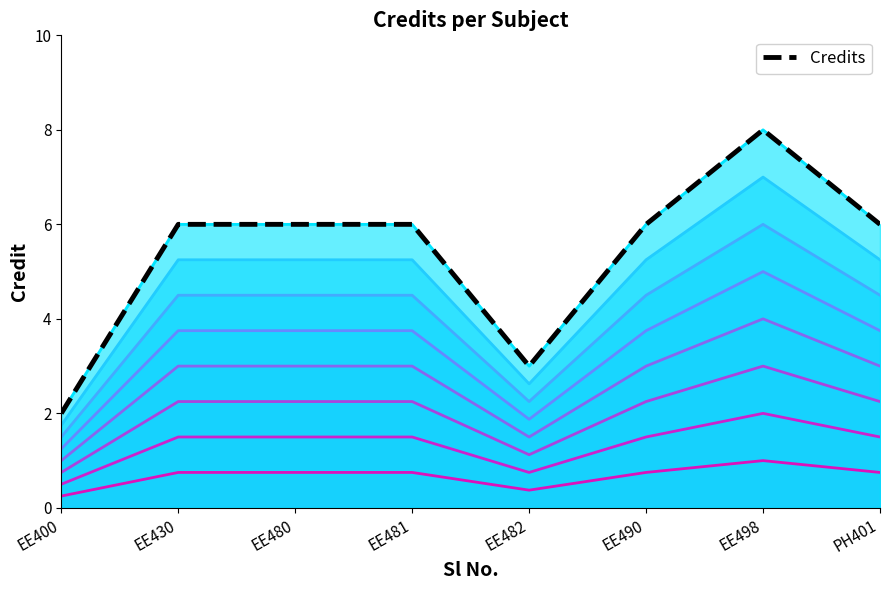

What is the label of the 4th point from the left?

EE481